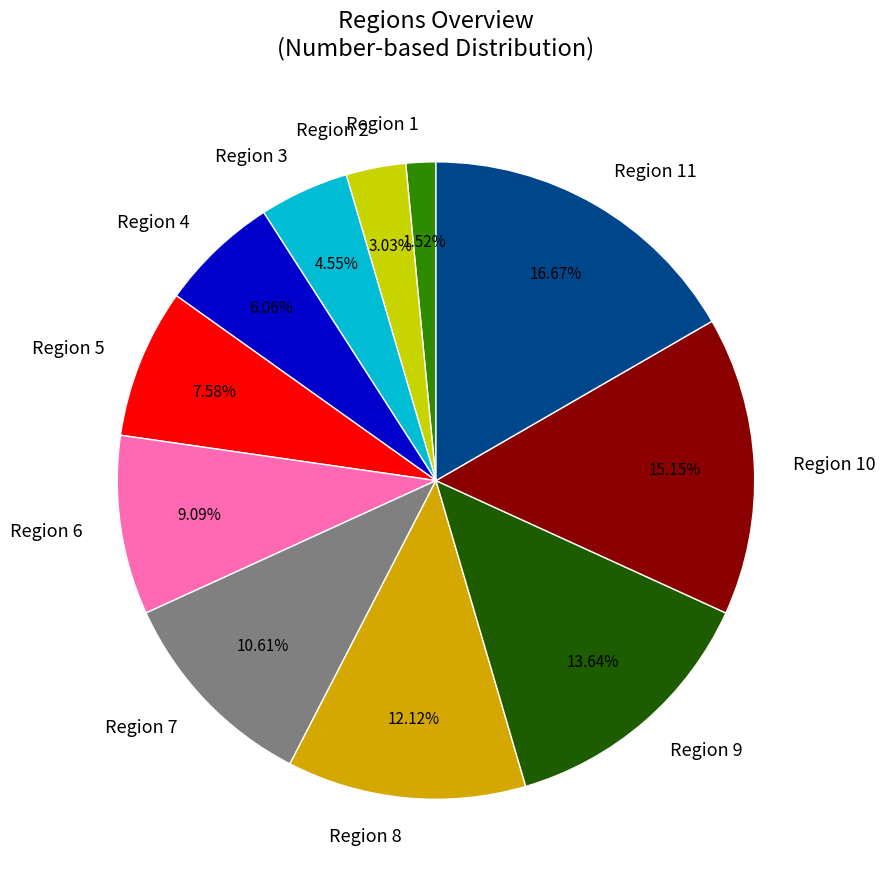

To the nearest percent, what is the difference between the largest and smallest slice percentages?

15%